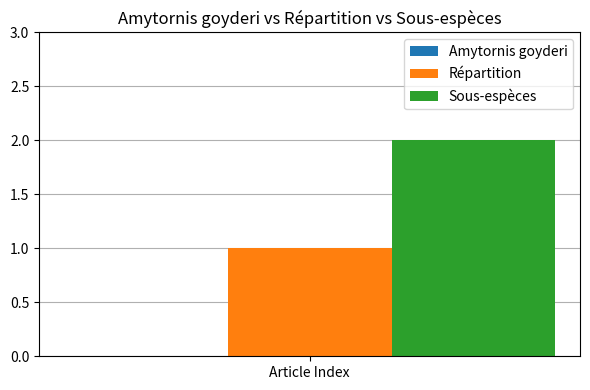

Rank the series by their average value, from highest to lowest.

Sous-espèces, Répartition